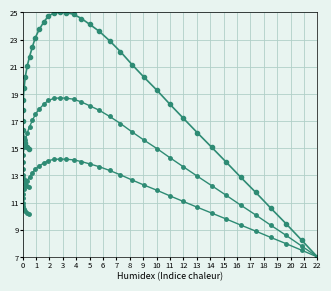

True or false: y2 has more than 2 interior local peaks.

False